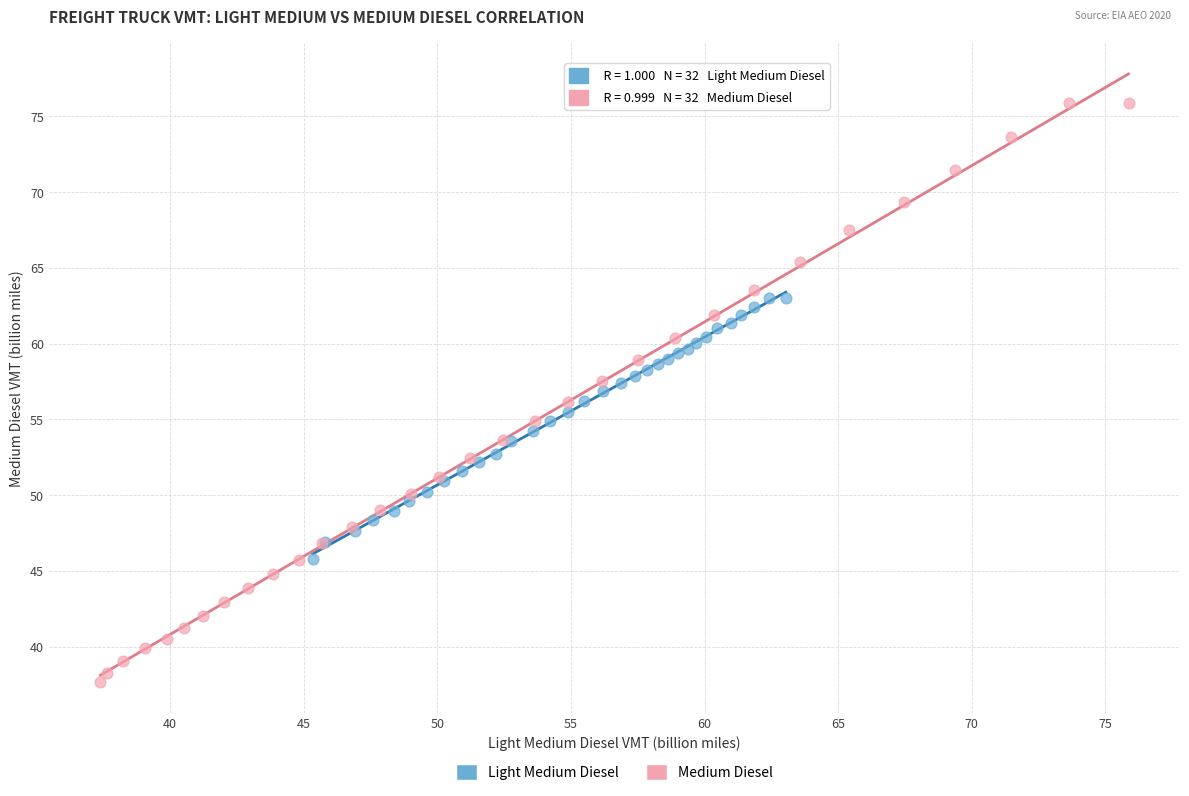

Which series reaches the maximum Y coordinate?

Medium Diesel